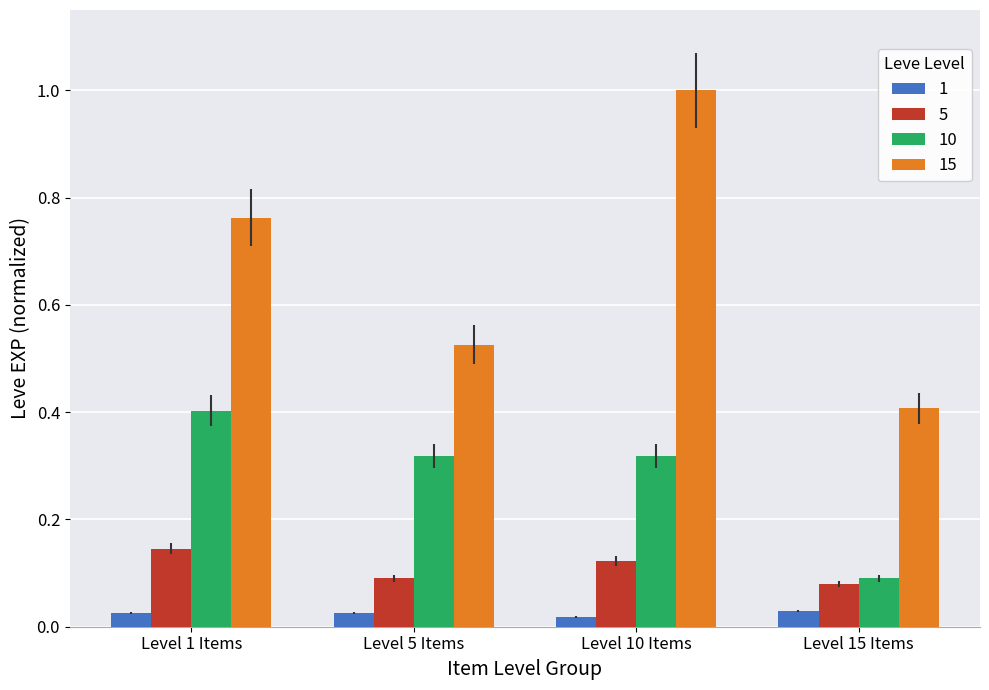

Which series has the largest range (max minus min)?

15